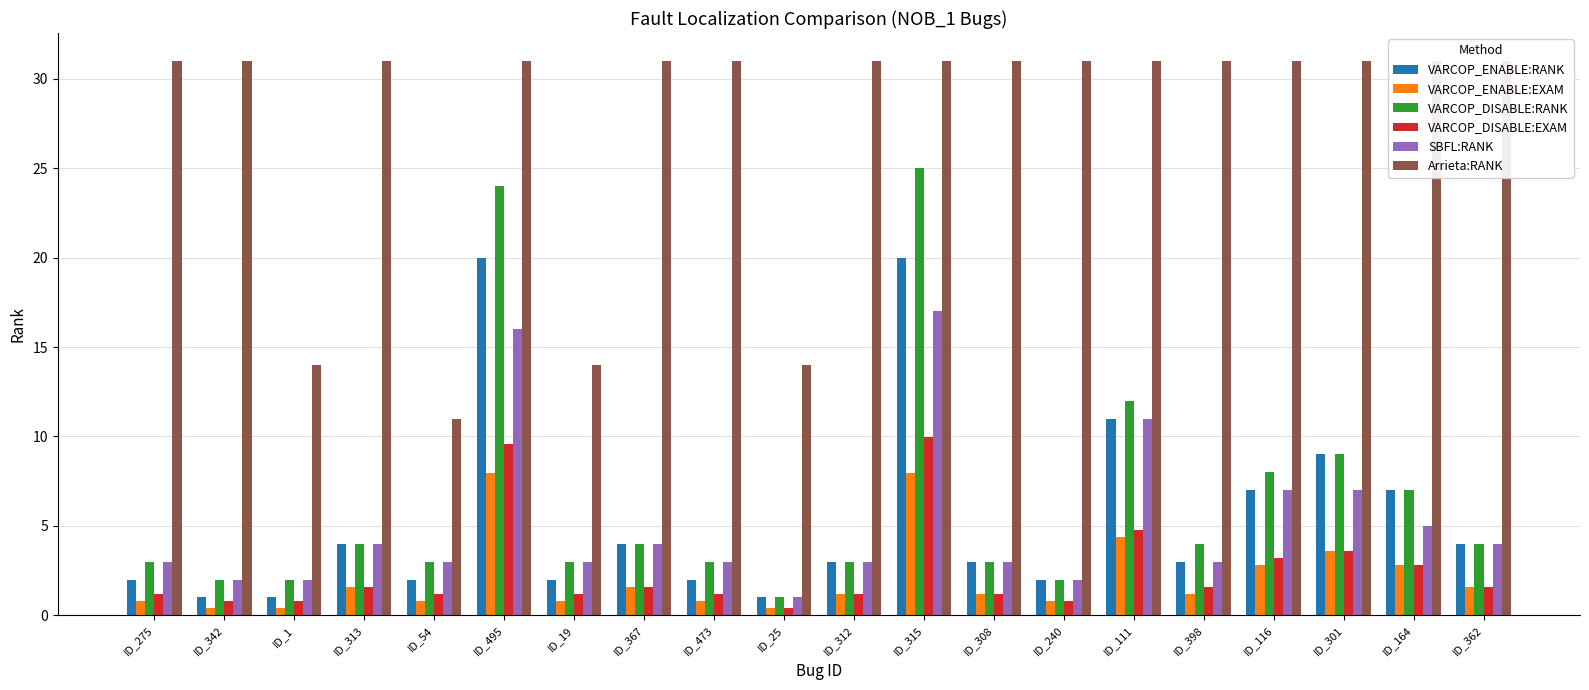

How many bars are there in total?

120